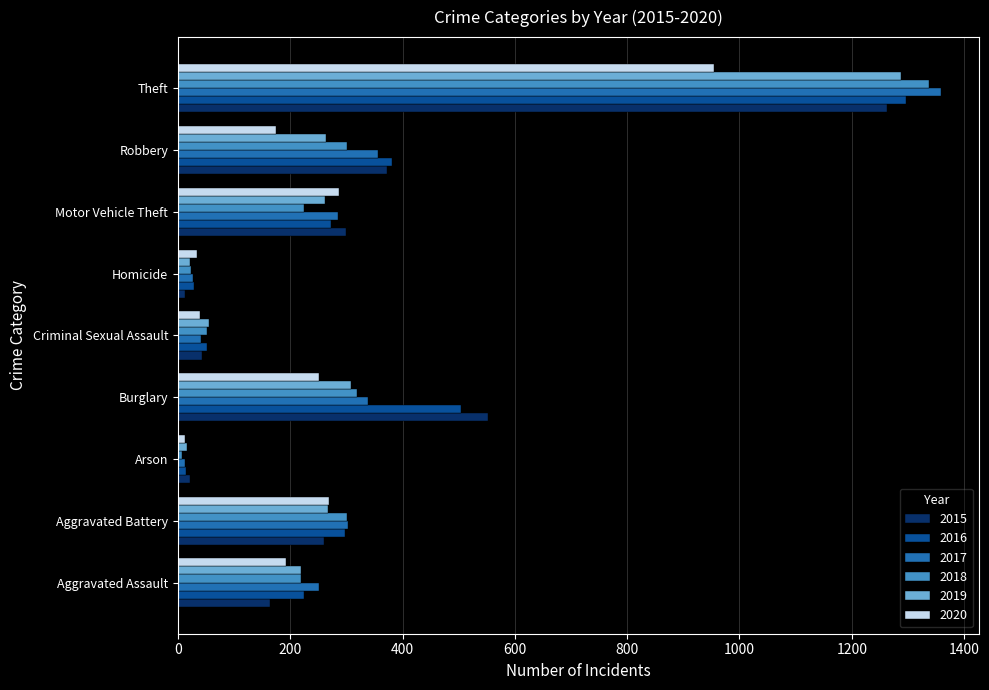

What is the difference between the 2019 values at Arson and Motor Vehicle Theft?

246